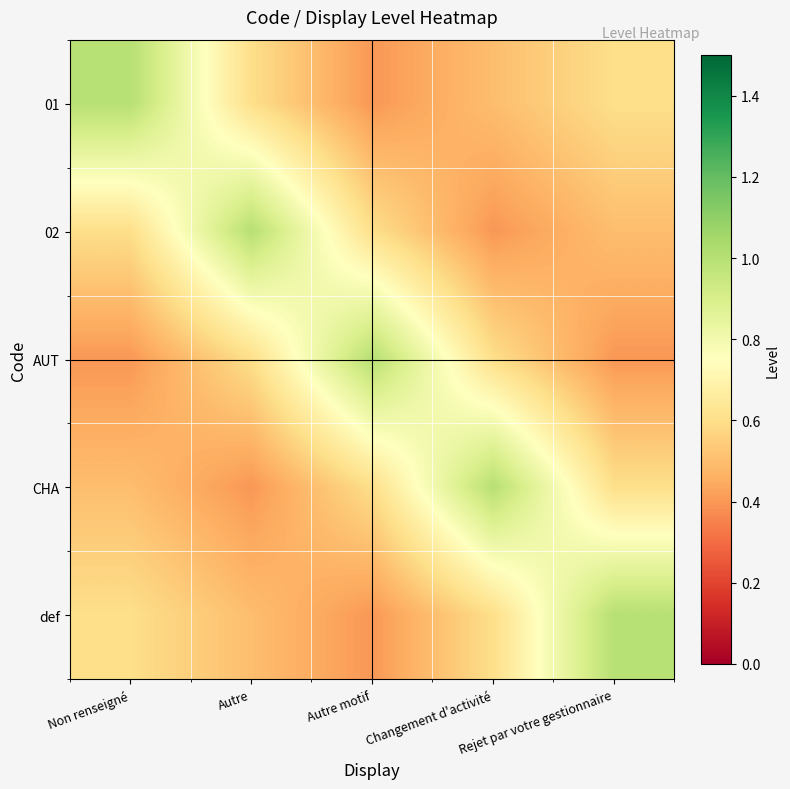

Reading right to left, extract all data points from this chart.

01: Rejet par votre gestionnaire=0.6	Changement d'activité=0.5	Autre motif=0.4	Autre=0.6	Non renseigné=1.0
02: Rejet par votre gestionnaire=0.5	Changement d'activité=0.4	Autre motif=0.6	Autre=1.0	Non renseigné=0.6
AUT: Rejet par votre gestionnaire=0.4	Changement d'activité=0.6	Autre motif=1.0	Autre=0.6	Non renseigné=0.4
CHA: Rejet par votre gestionnaire=0.6	Changement d'activité=1.0	Autre motif=0.6	Autre=0.4	Non renseigné=0.5
def: Rejet par votre gestionnaire=1.0	Changement d'activité=0.6	Autre motif=0.4	Autre=0.5	Non renseigné=0.6